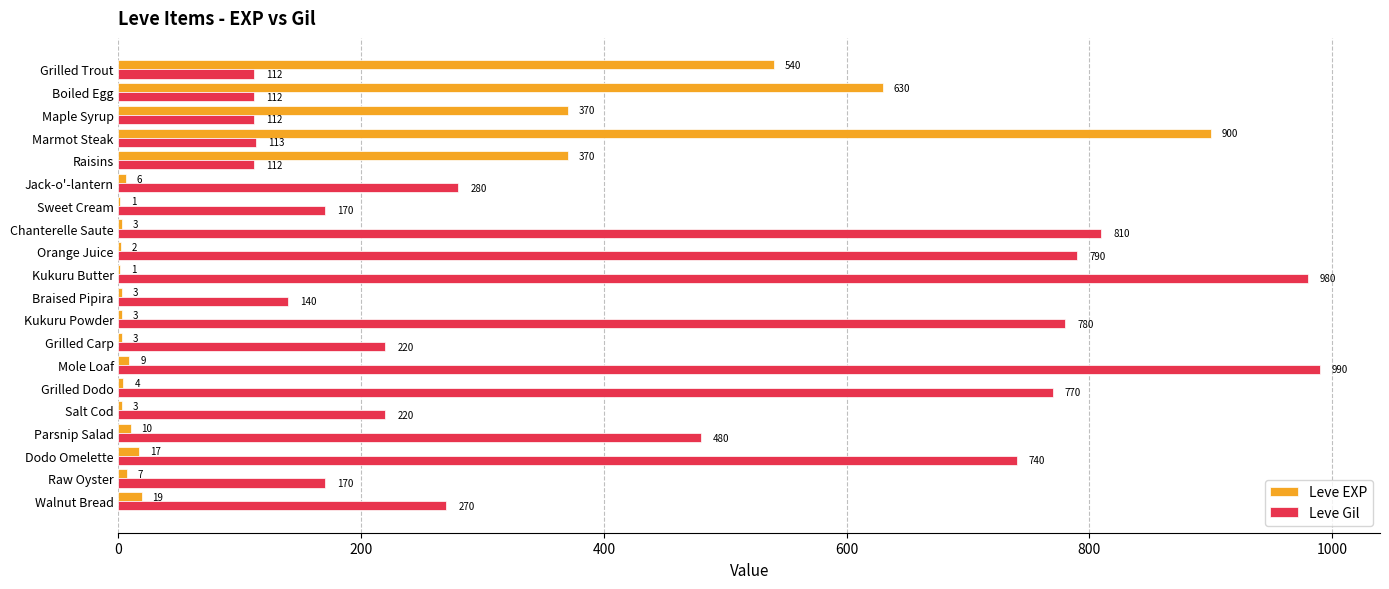

At which label does Leve EXP reach its peak?

Marmot Steak